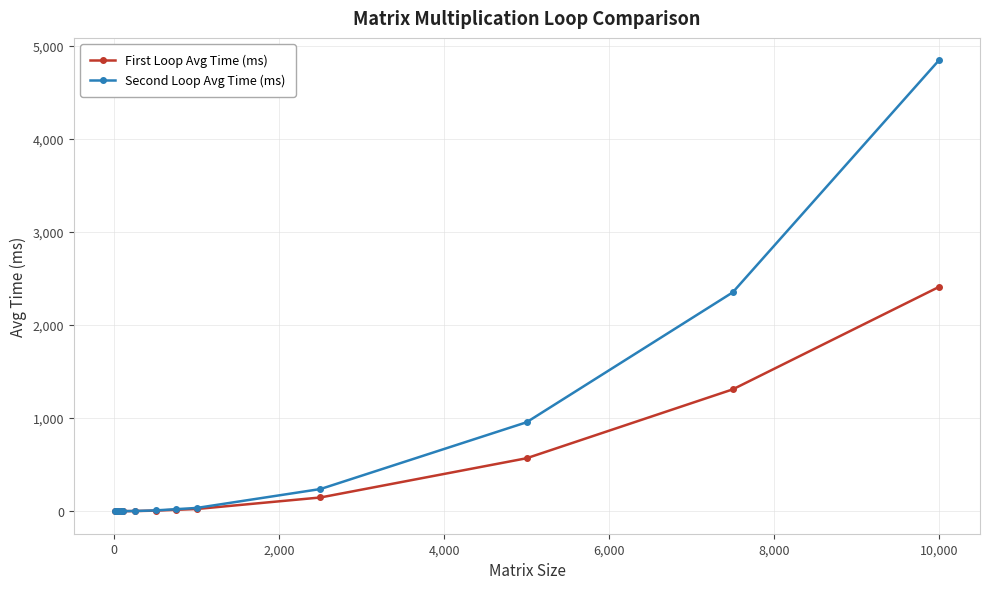

Which series has the largest range (max minus min)?

Second Loop Avg Time (ms)